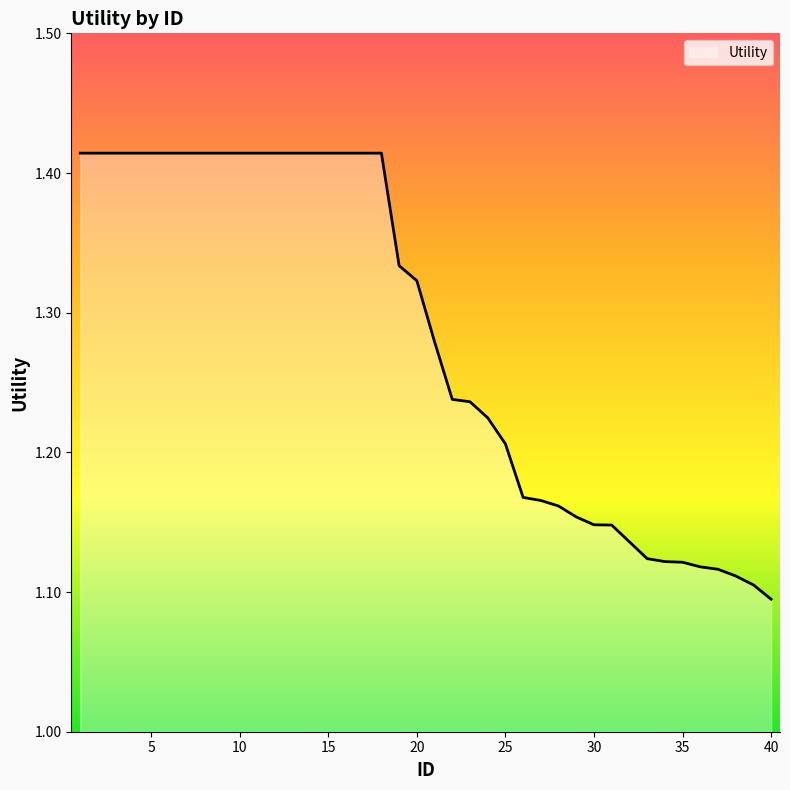

What is the difference between the maximum and minimum values?

0.3